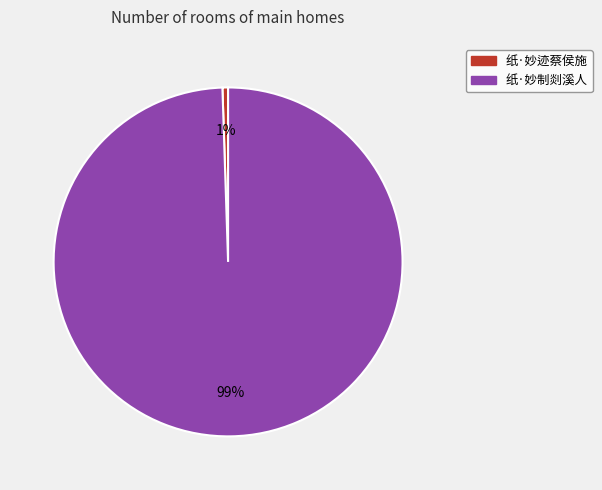

To the nearest percent, what is the combined percentage of 纸·妙迹蔡侯施 and 纸·妙制剡溪人?

100%